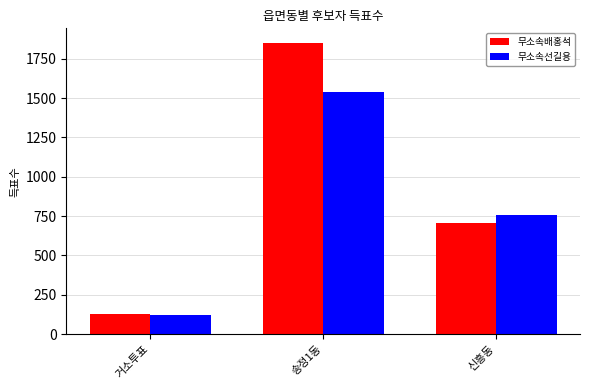

Rank the series by their average value, from highest to lowest.

무소속배홍석, 무소속선길용